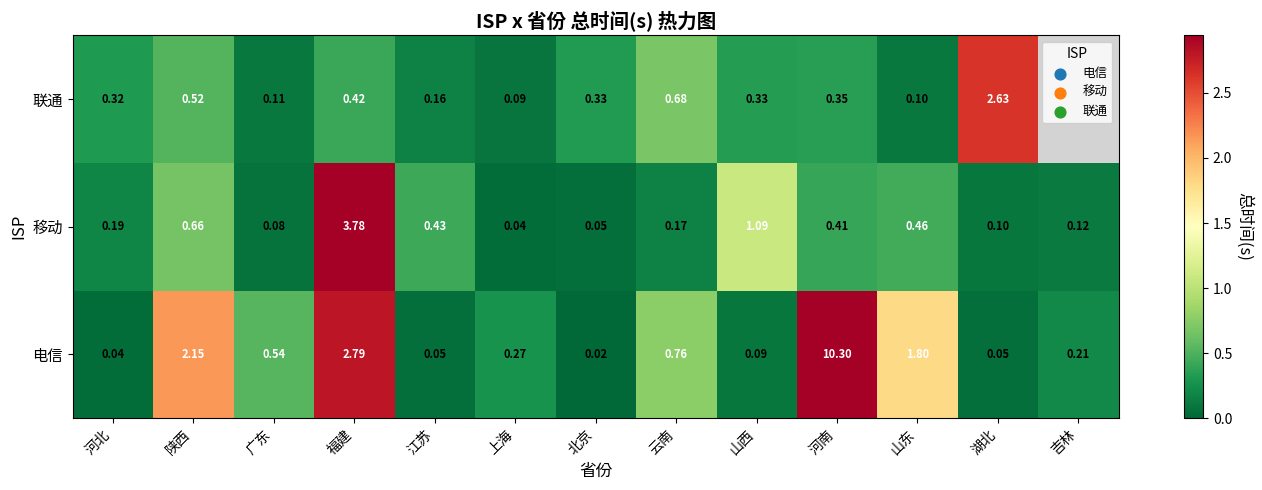

At which label is 电信 closest to 5?

福建